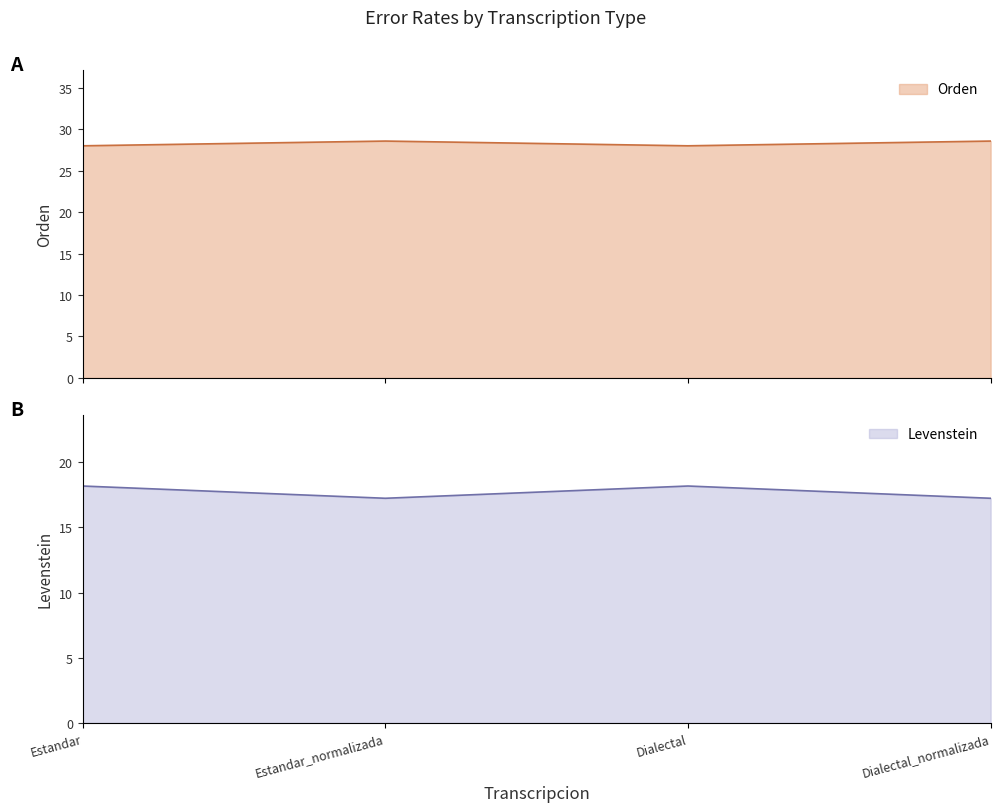

How many interior local valleys does the Levenstein series have?

1